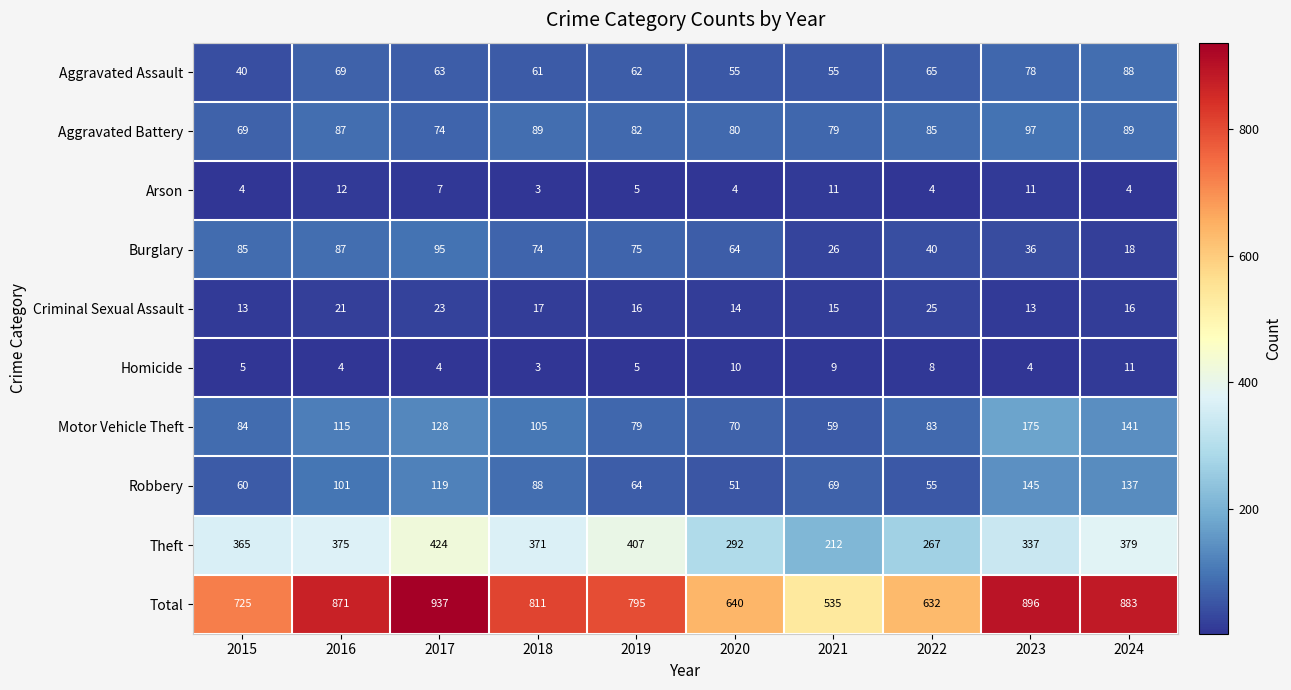

What is the difference between the Motor Vehicle Theft values at 2024 and 2021?

82